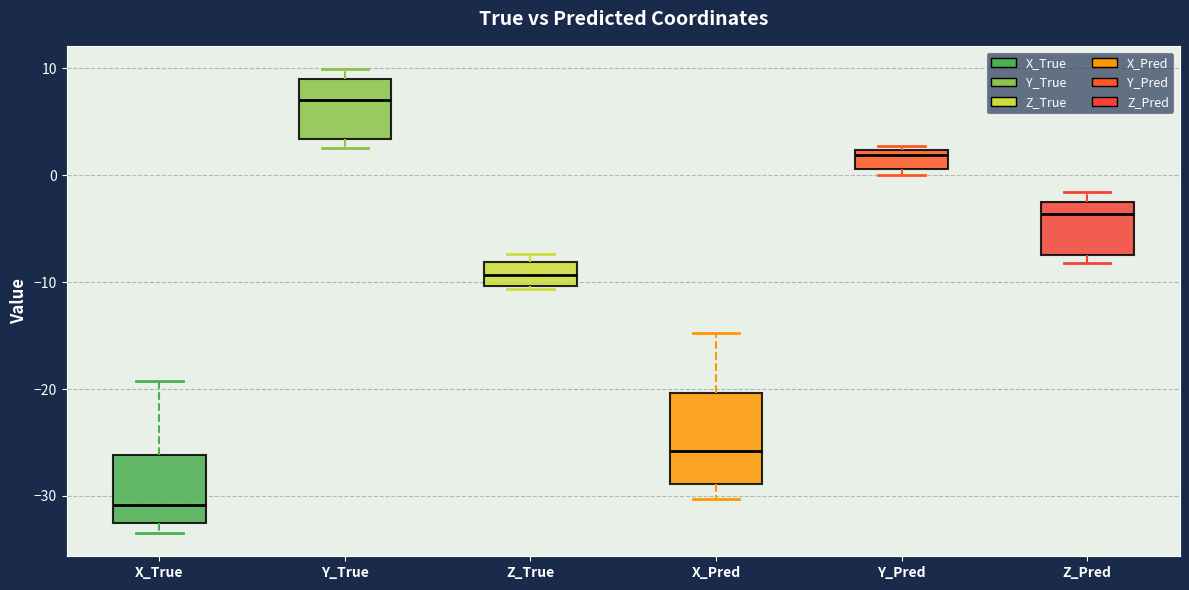

Which box has the lowest median line?

X_True